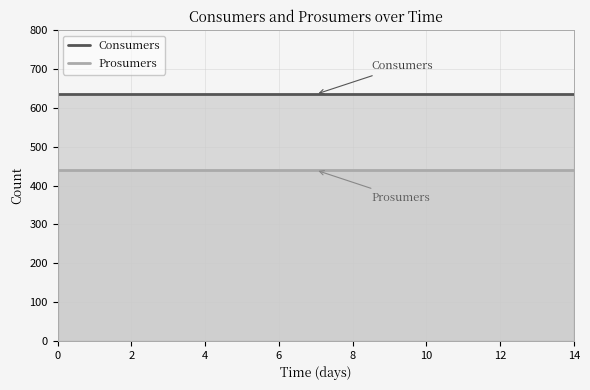

The Consumers series shows 231 at 4. True or false?

False